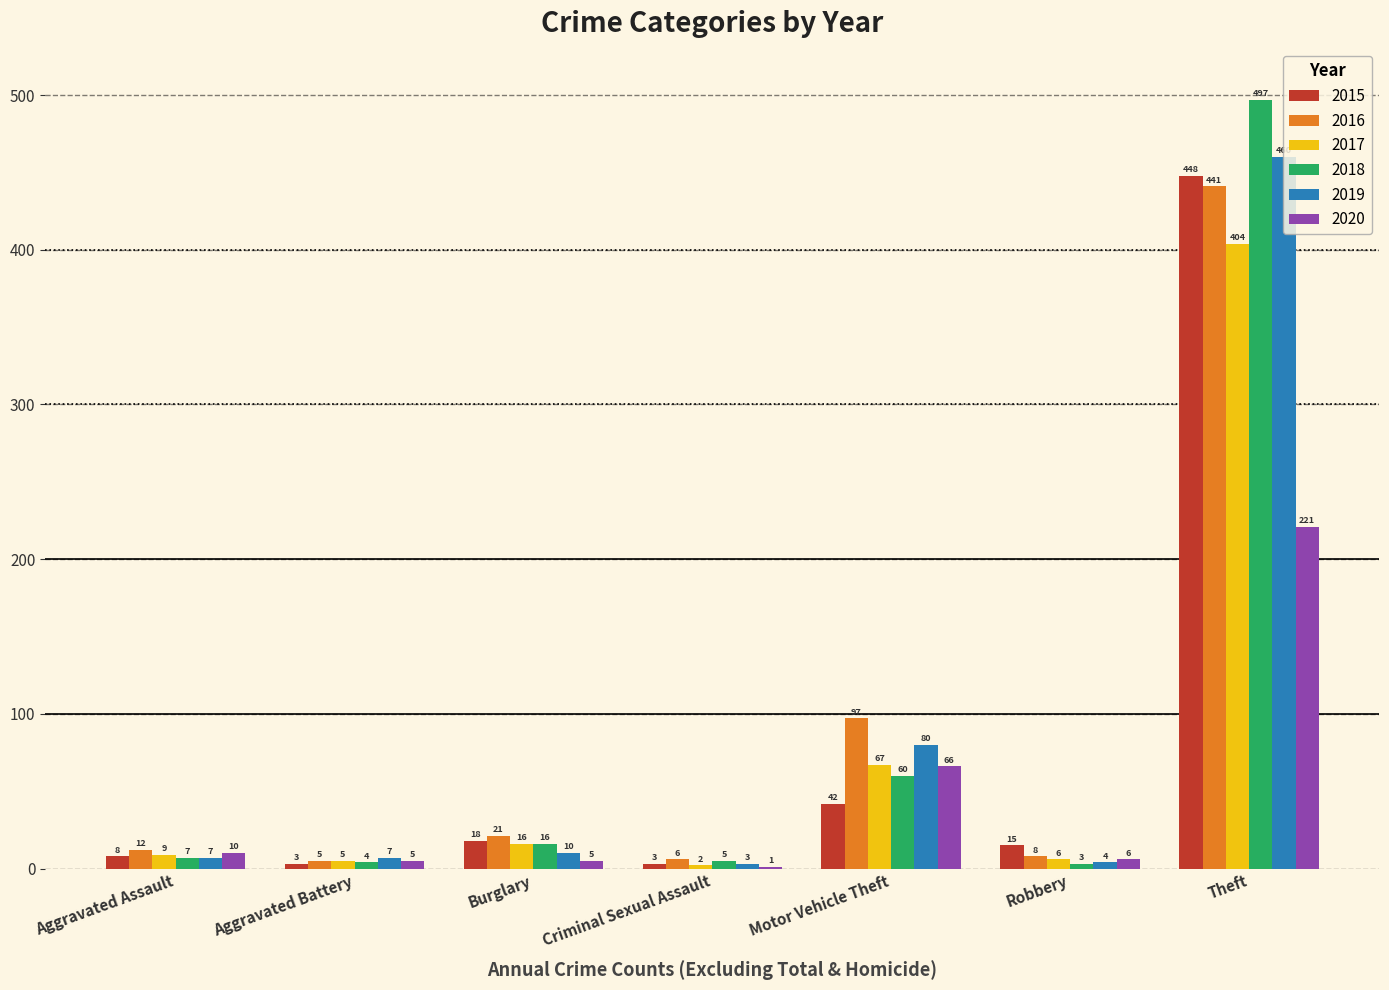

Where is 2016 nearest to the value 223?

Motor Vehicle Theft